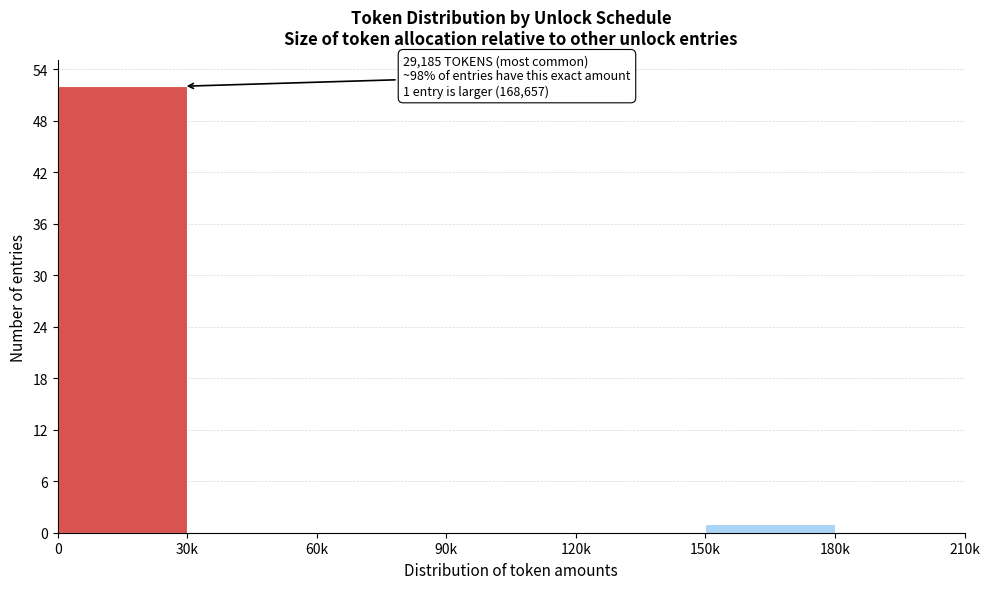

Reading right to left, list all the values displayed in this chart.

180k=0	150k=1	120k=0	90k=0	60k=0	30k=0	0=52